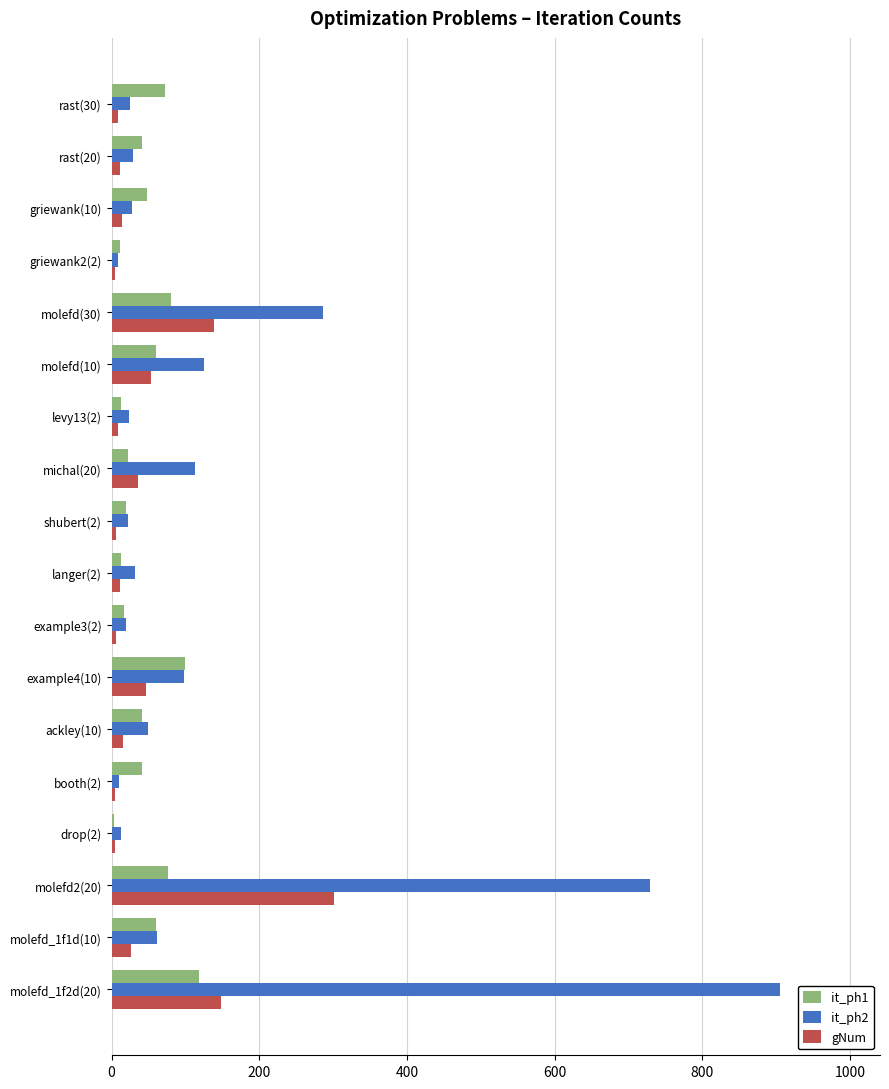

Which series has the largest total across all categories?

it_ph2